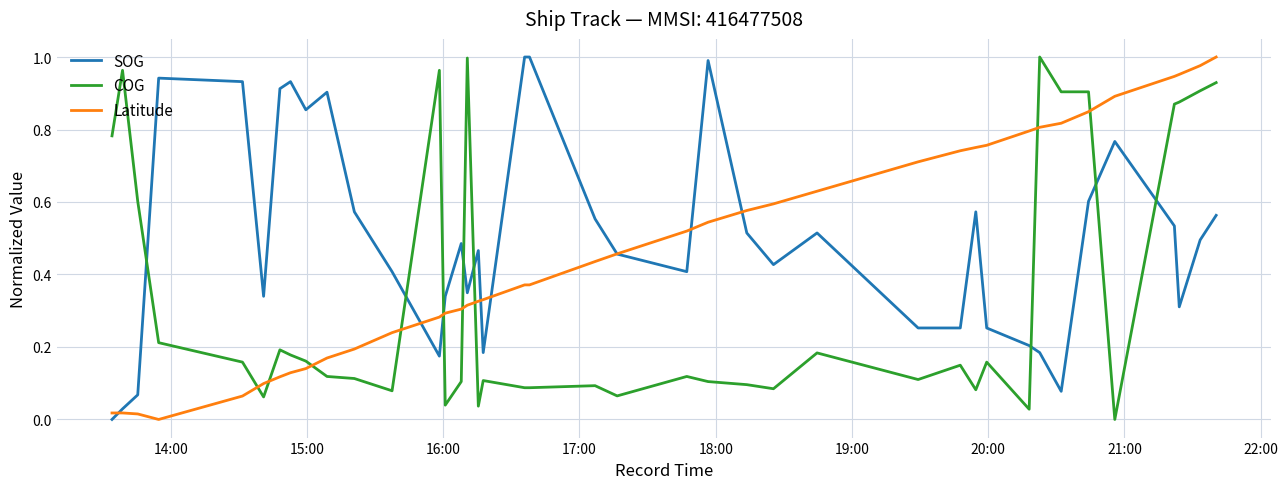

List the series in order of their overall mean, lowest first.

COG, Latitude, SOG